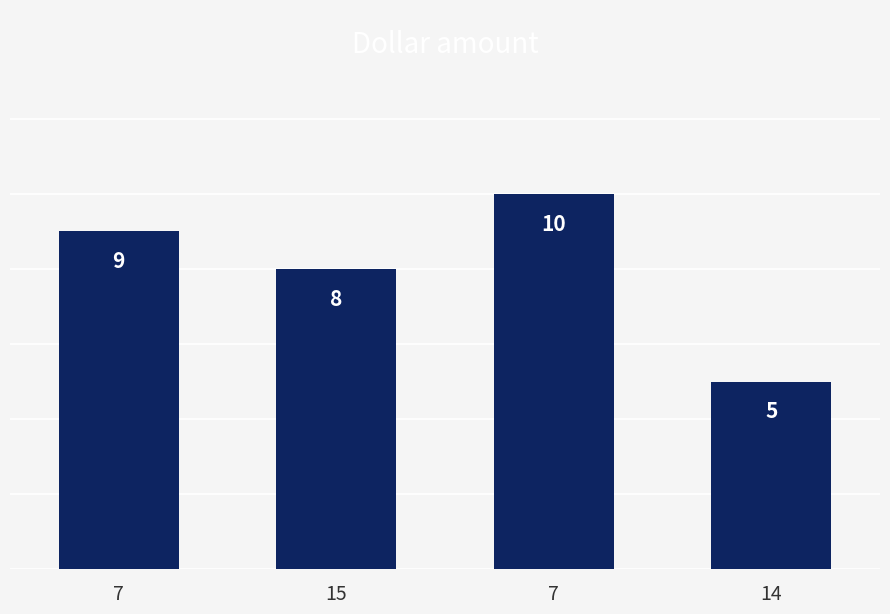

Count the number of data series in this chart.

1